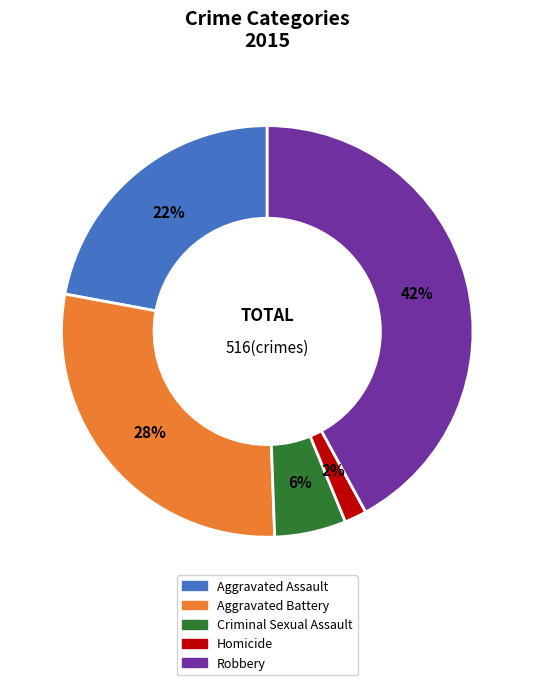

Is the sum of Homicide and Aggravated Battery greater than half?

No